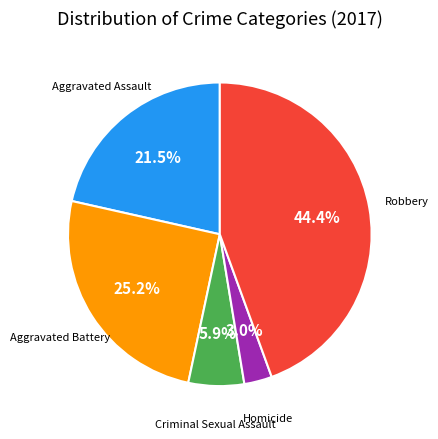

To the nearest percent, what is the average slice percentage?

20%